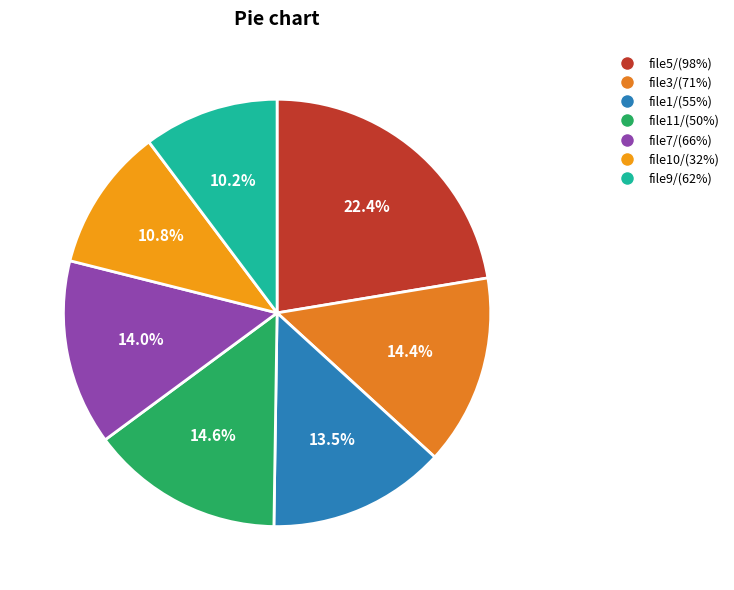

What percentage do file1/(55%) and file11/(50%) together represent?

28.1%